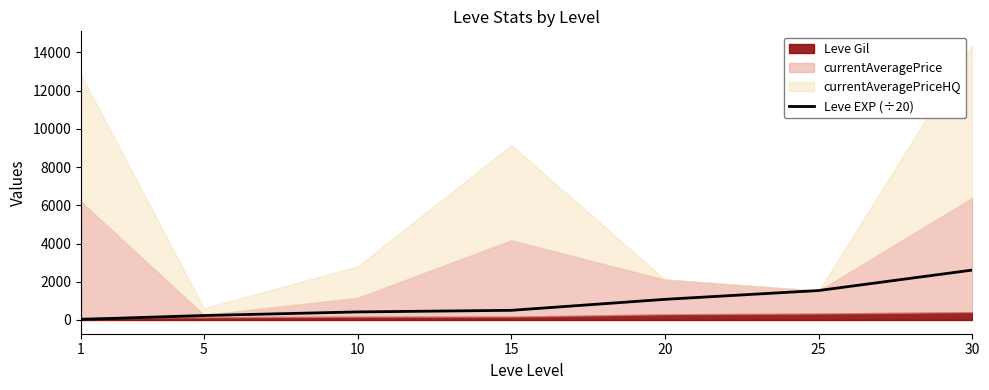

What is the sum of all values?

6423.0